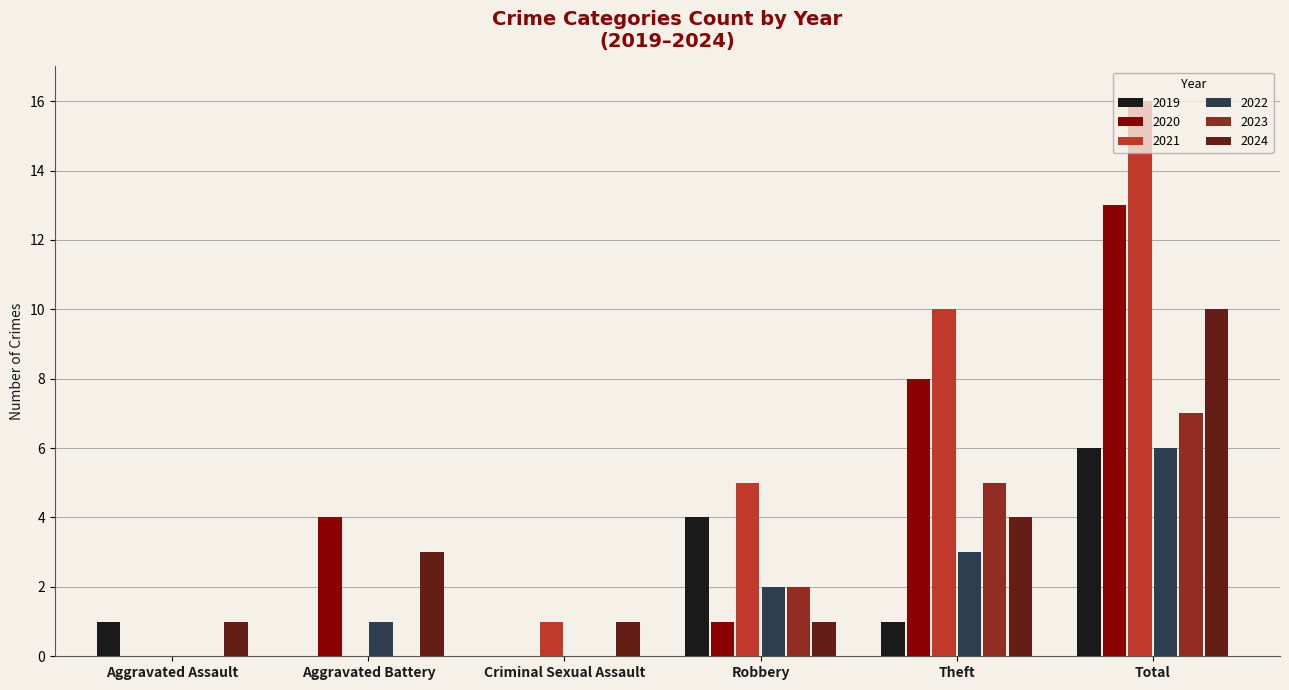

The value of 2023 at Theft is 7. True or false?

False